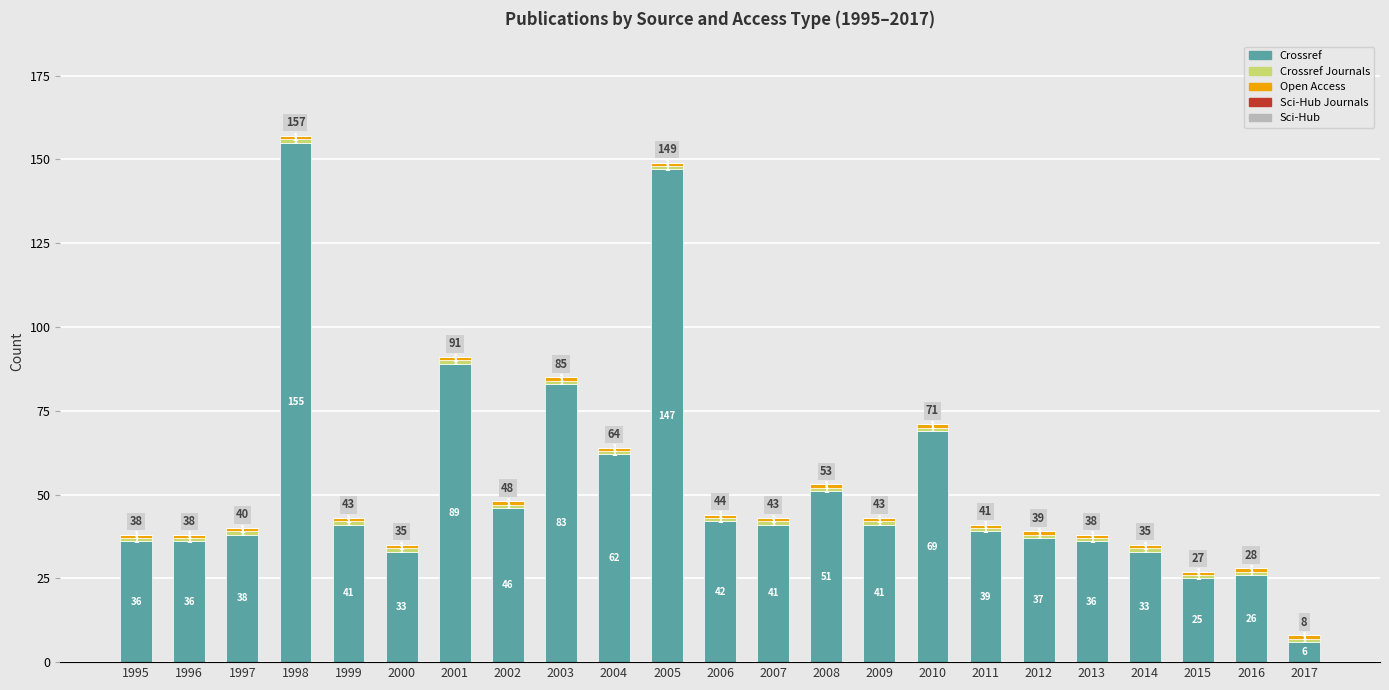

What is the highest value of the Crossref series?

155